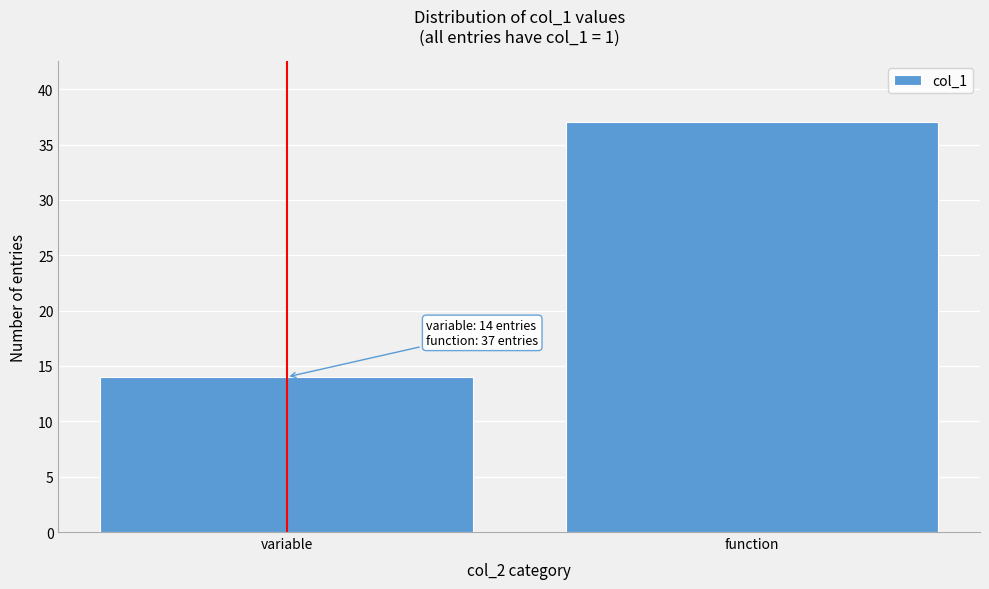

Reading left to right, extract all data points from this chart.

variable=14	function=37